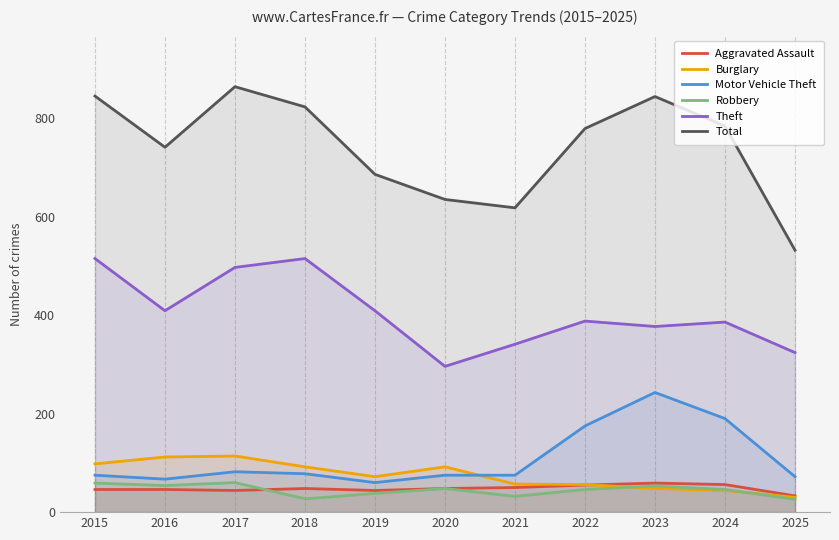

At 2023, list the series in order from smallest to largest.

Burglary, Robbery, Aggravated Assault, Motor Vehicle Theft, Theft, Total